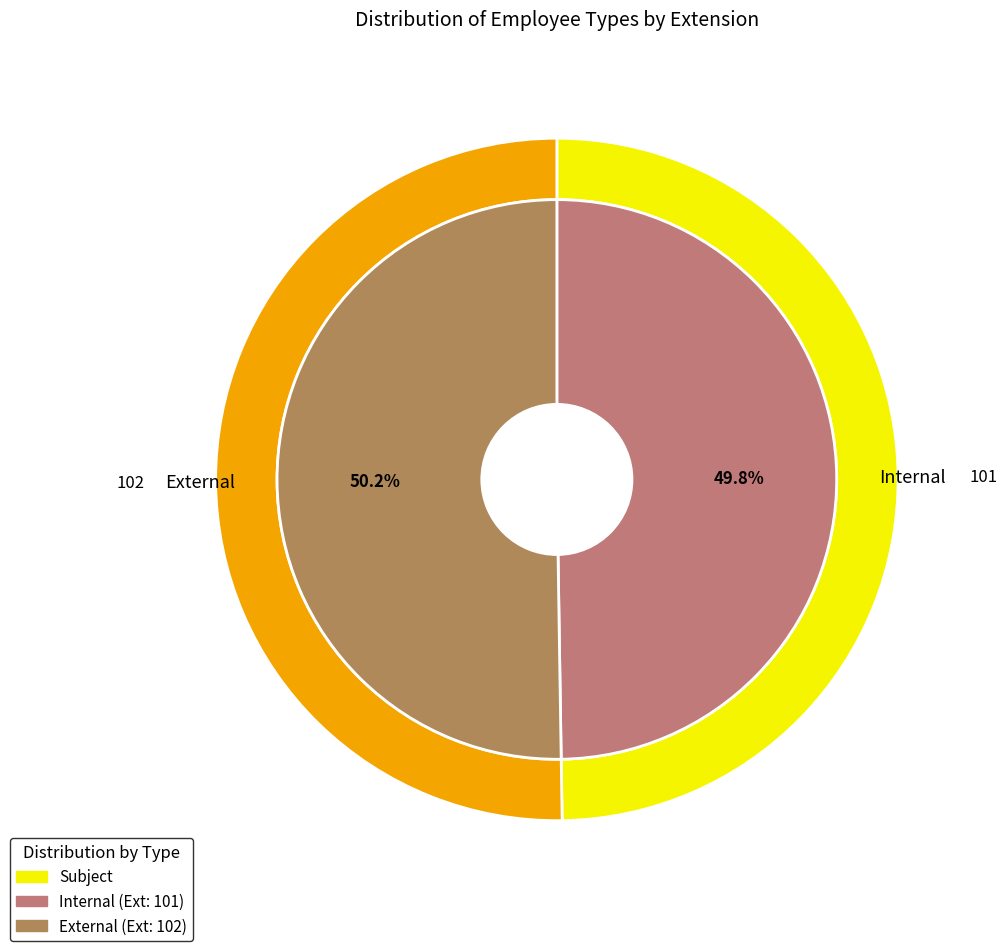

Rank the categories by value from lowest to highest.

Internal, External